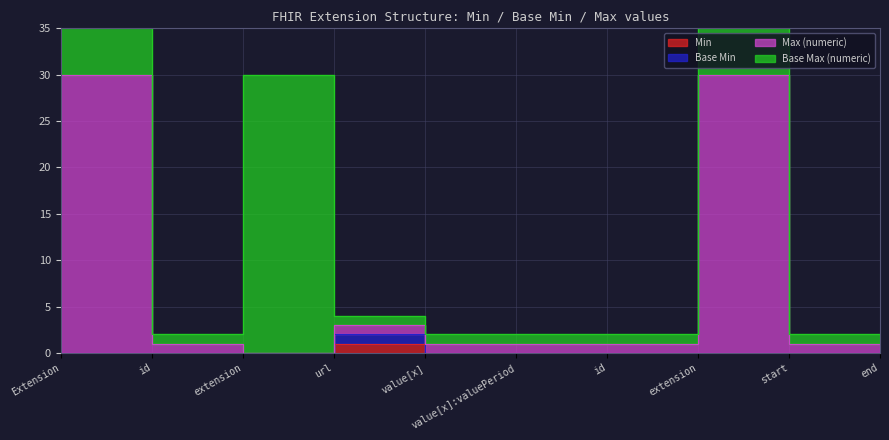

True or false: Max (numeric) has more than 0 points higher than both neighbors.

True